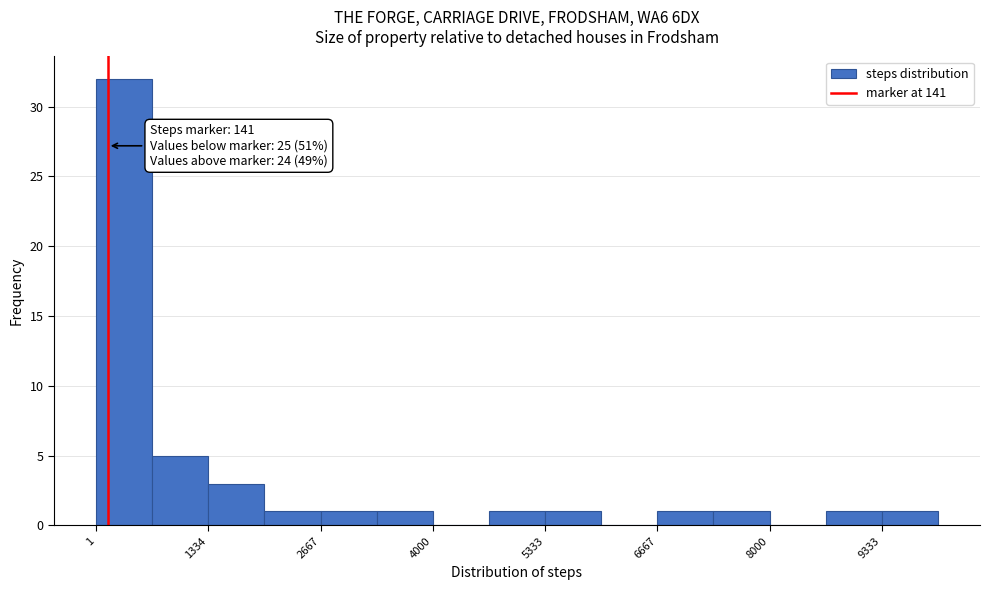

Read against the x-axis, roughly where is the centre of the tallest bar?

400